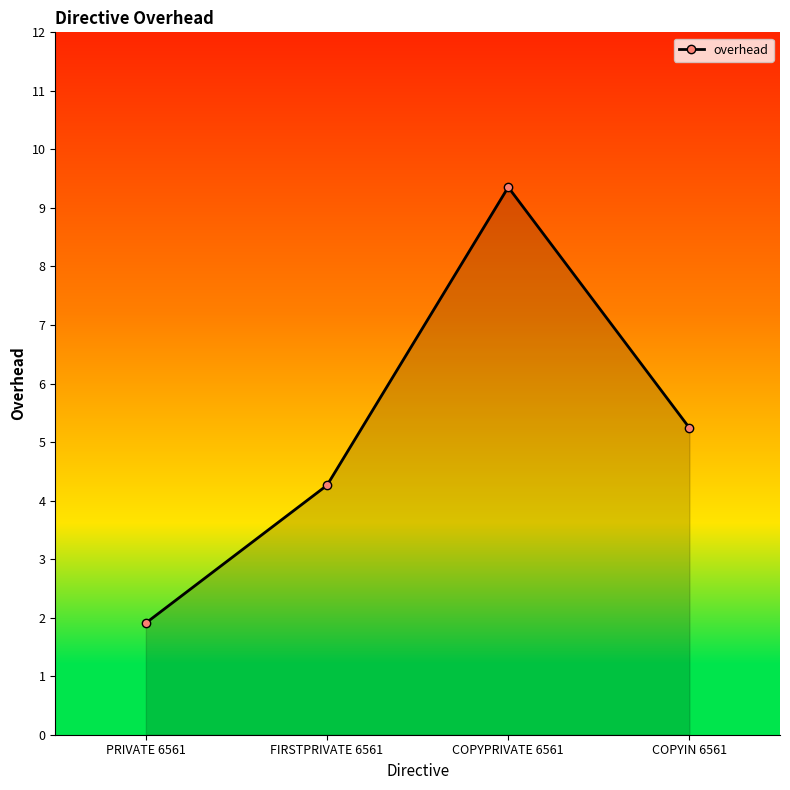

What is the sum of the values at FIRSTPRIVATE 6561 and PRIVATE 6561?

6.2